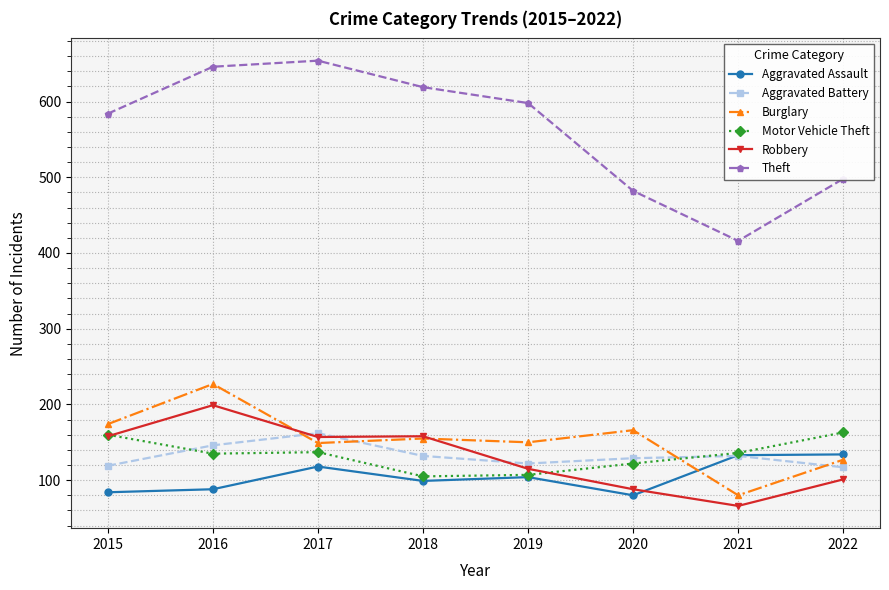

What is the spread (max minus min) of values at 2022?

397